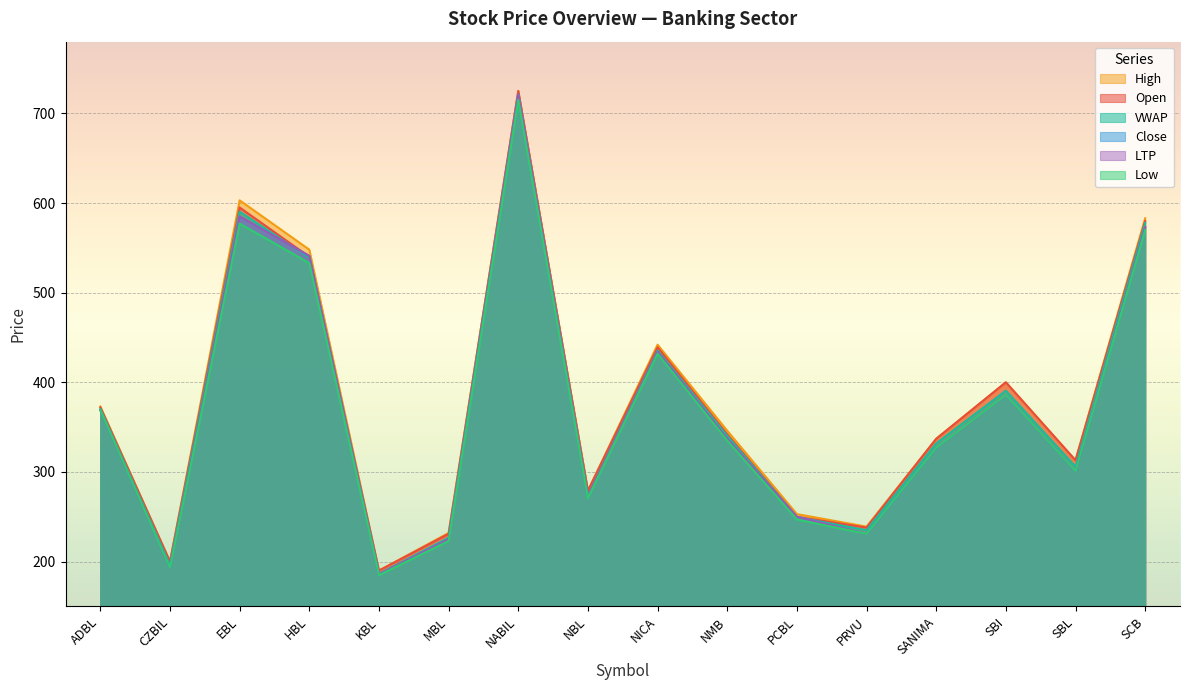

Between ADBL and SCB, which series saw the biggest shift?

High